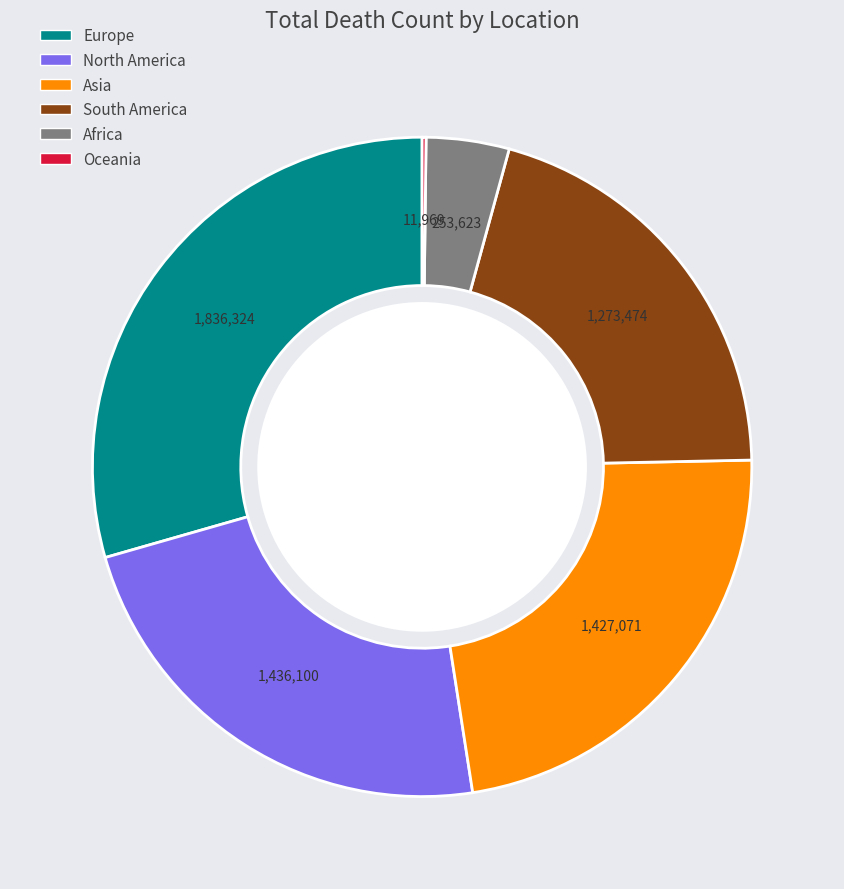

Is the sum of North America and Africa greater than half?

No